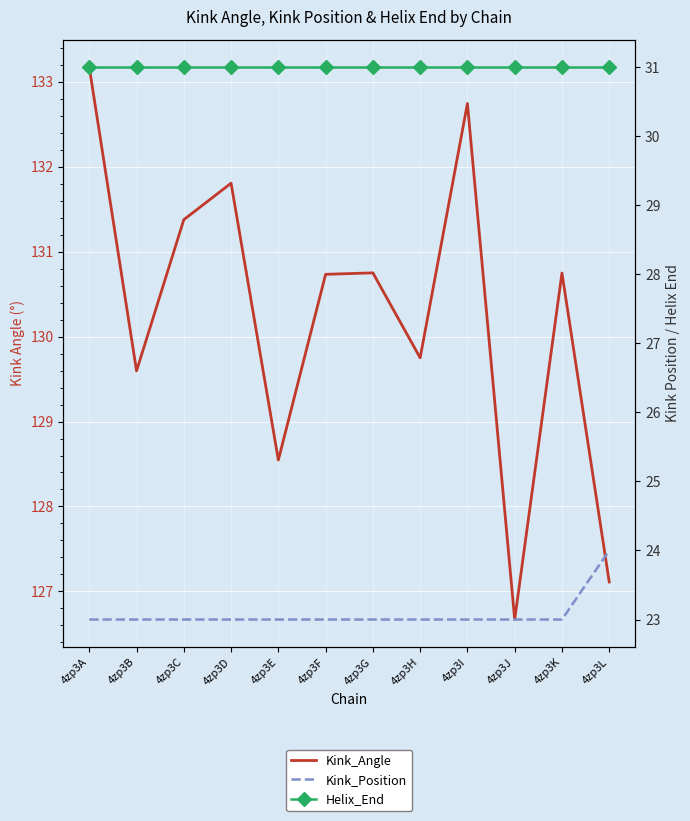

What is the value of the Helix_End point at the 10th from the left?

31.0